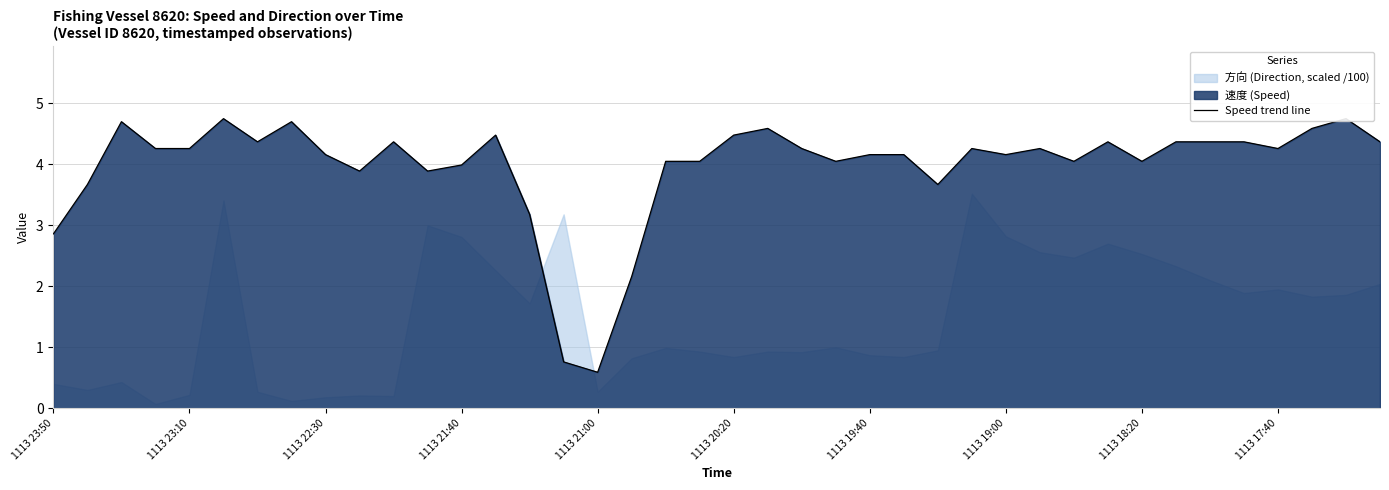

What is the maximum value shown in the chart?

4.8